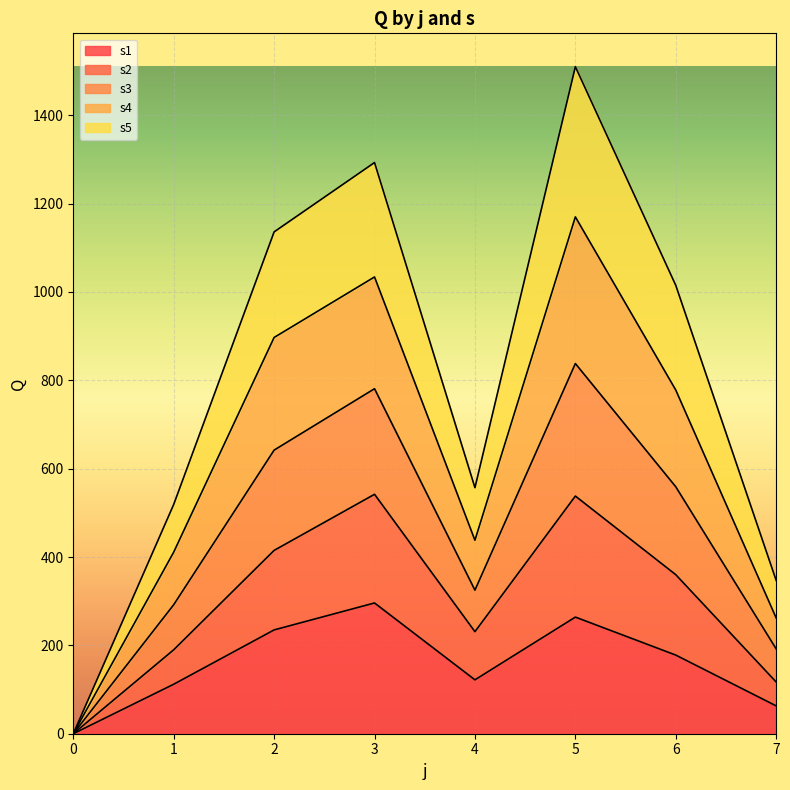

What value does the s1 series have at 6?

178